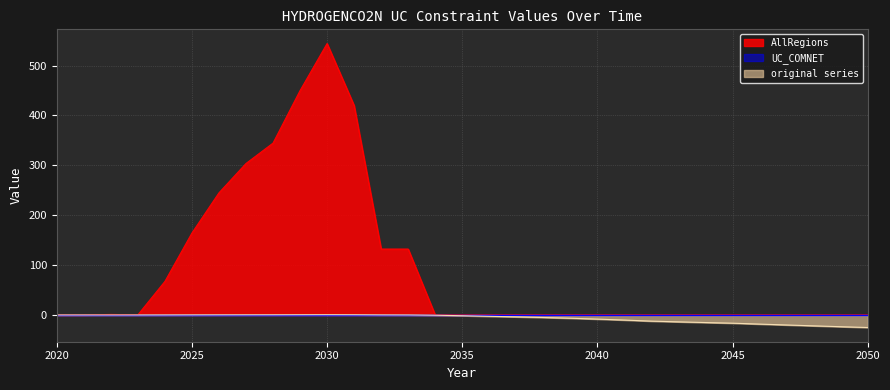

Which series has the widest spread of values?

AllRegions